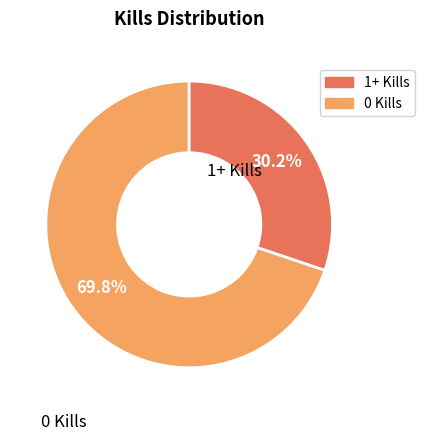

Is there a majority slice in this chart?

Yes